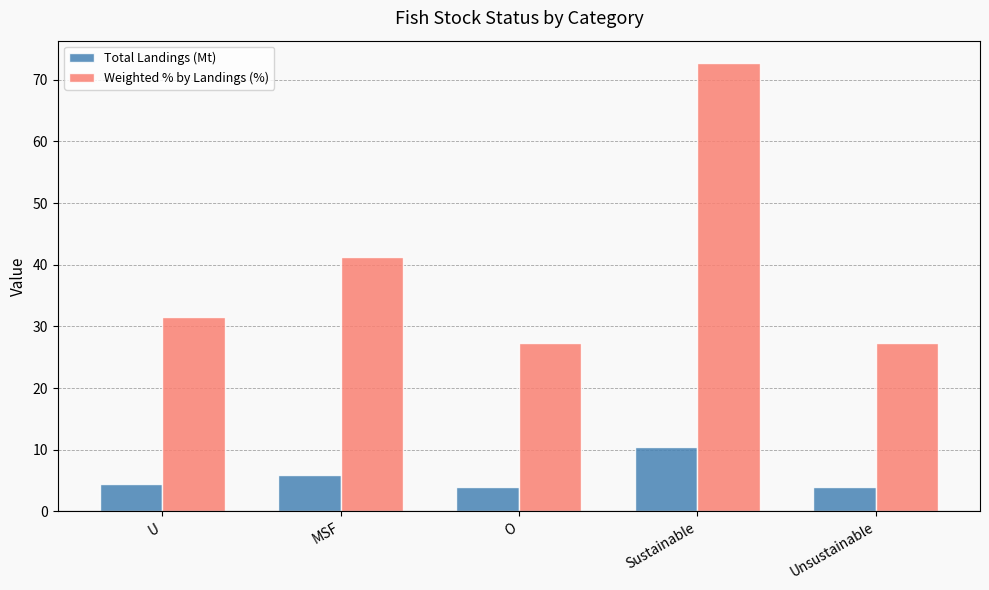

What is the total value across all series at Unsustainable?

31.2